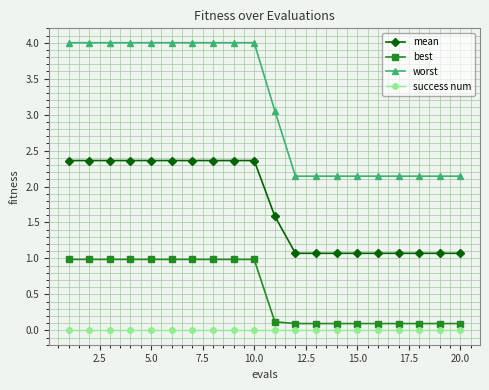

Does the chart display data point markers on the line(s)?

Yes